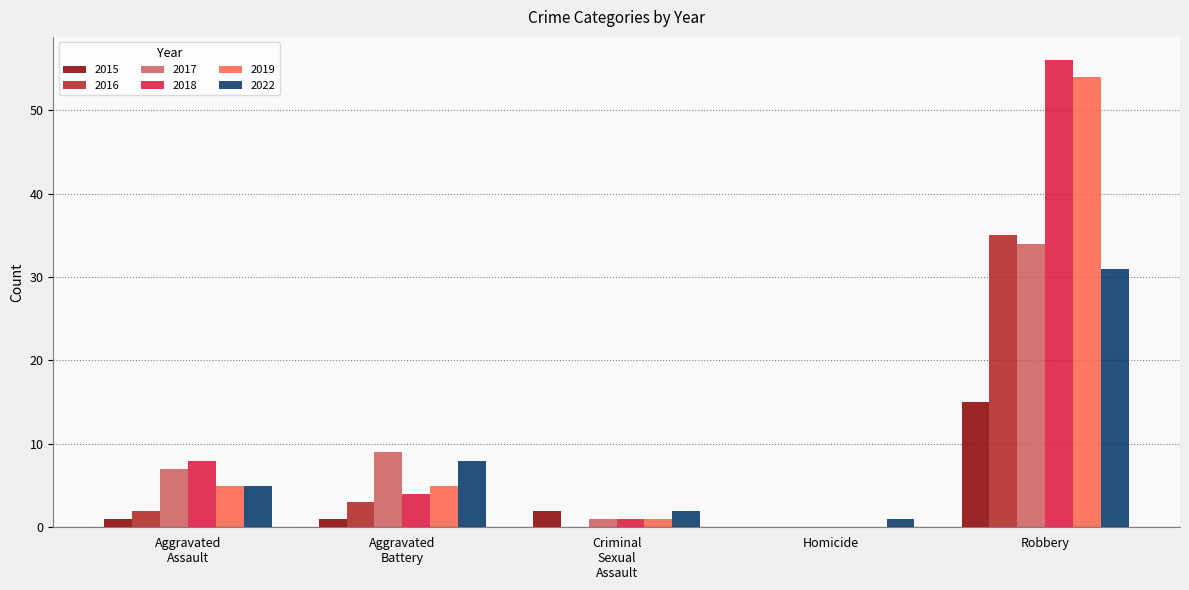

Which category has the highest value in the 2016 series?

Robbery